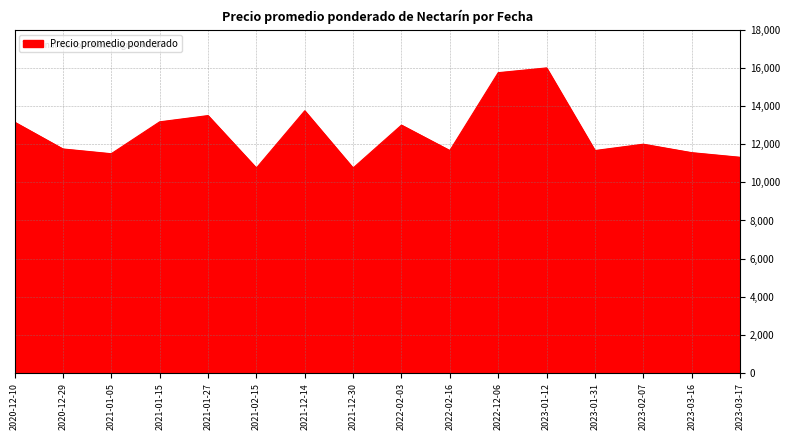

What is the difference between the values at 2021-02-15 and 2023-03-16?

806